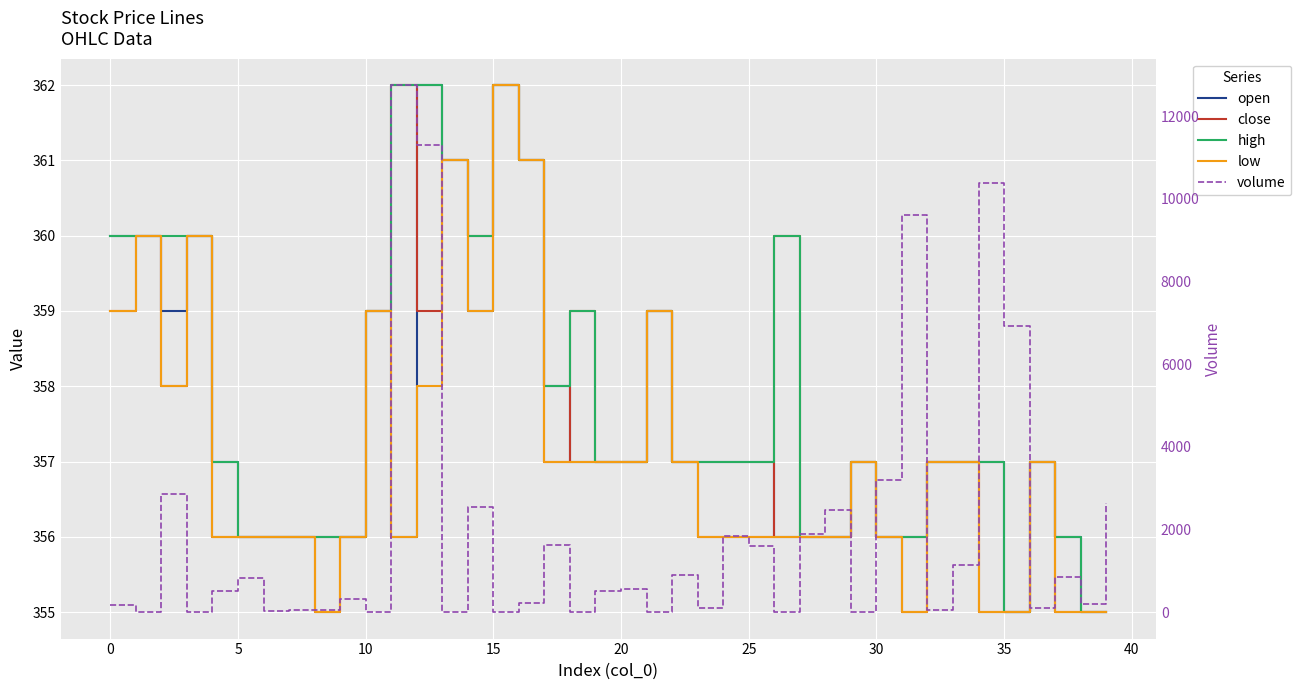

Which series changed the most between 33 and 35?

volume